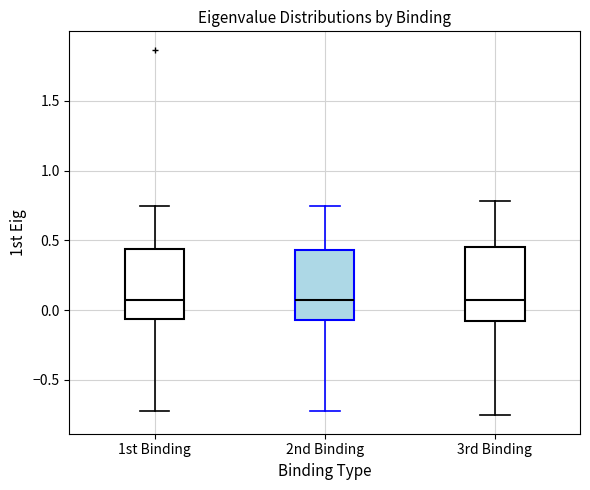

Where is the lower edge of the box for 3rd Binding on the y-axis? The values are not printed on the chart, so give them approximately, as read against the axis.

-0.05